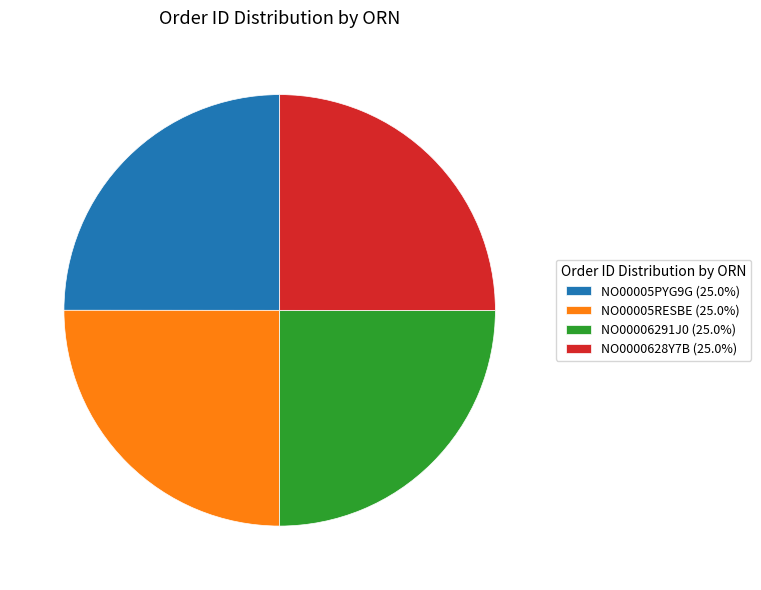

The NO00005PYG9G slice represents 25% of the pie. True or false?

True